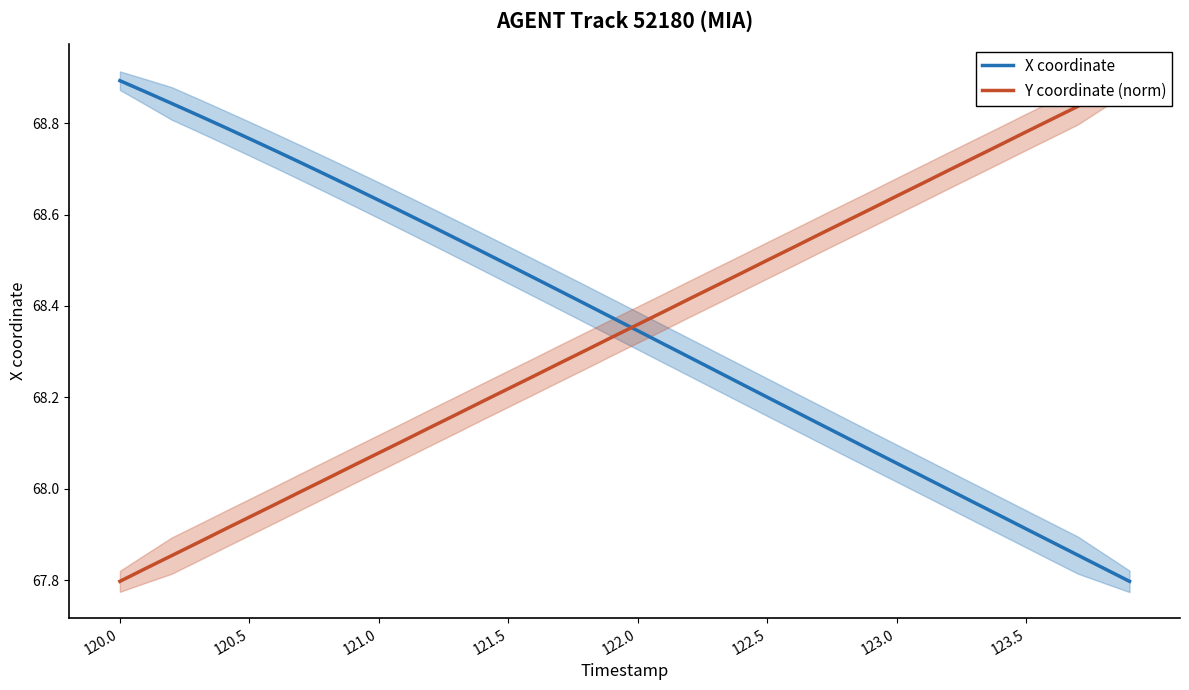

At which label does X coordinate first exceed 68?

120.0